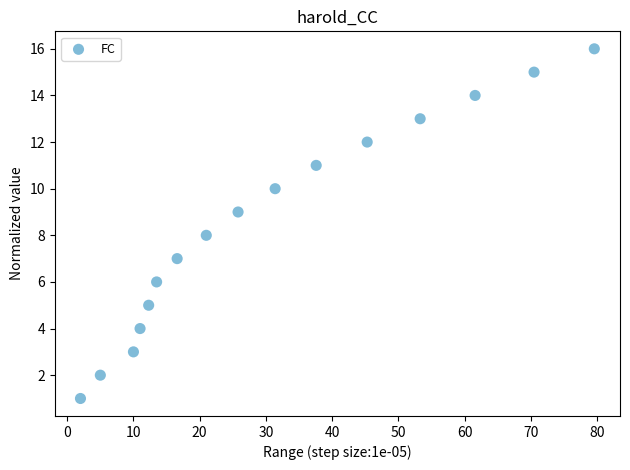

What is the range of Y values (max minus min)?

15